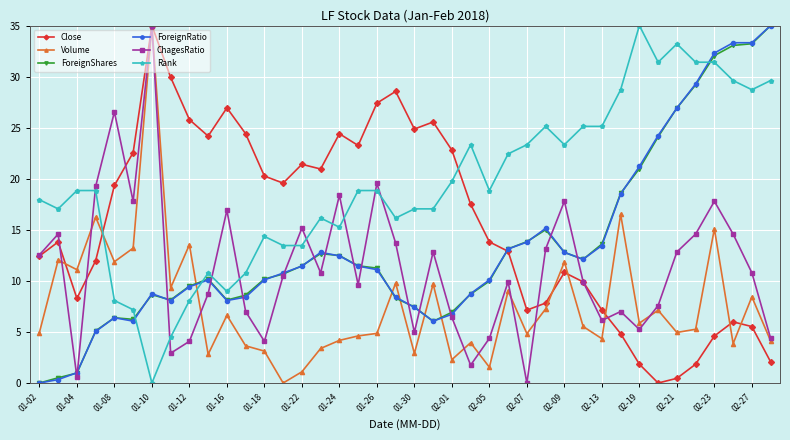

At how many categories does at least one series exceed 9?

40